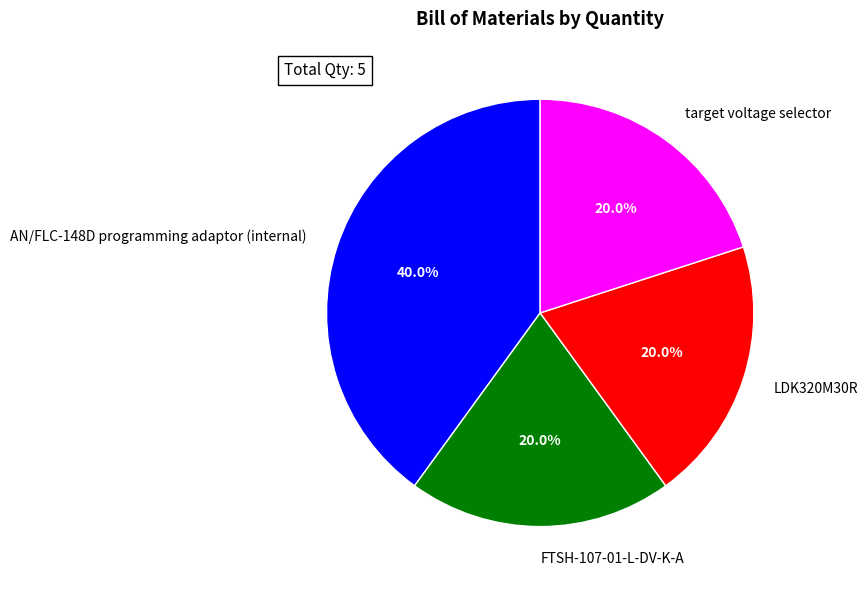

Does any single category account for the majority?

No